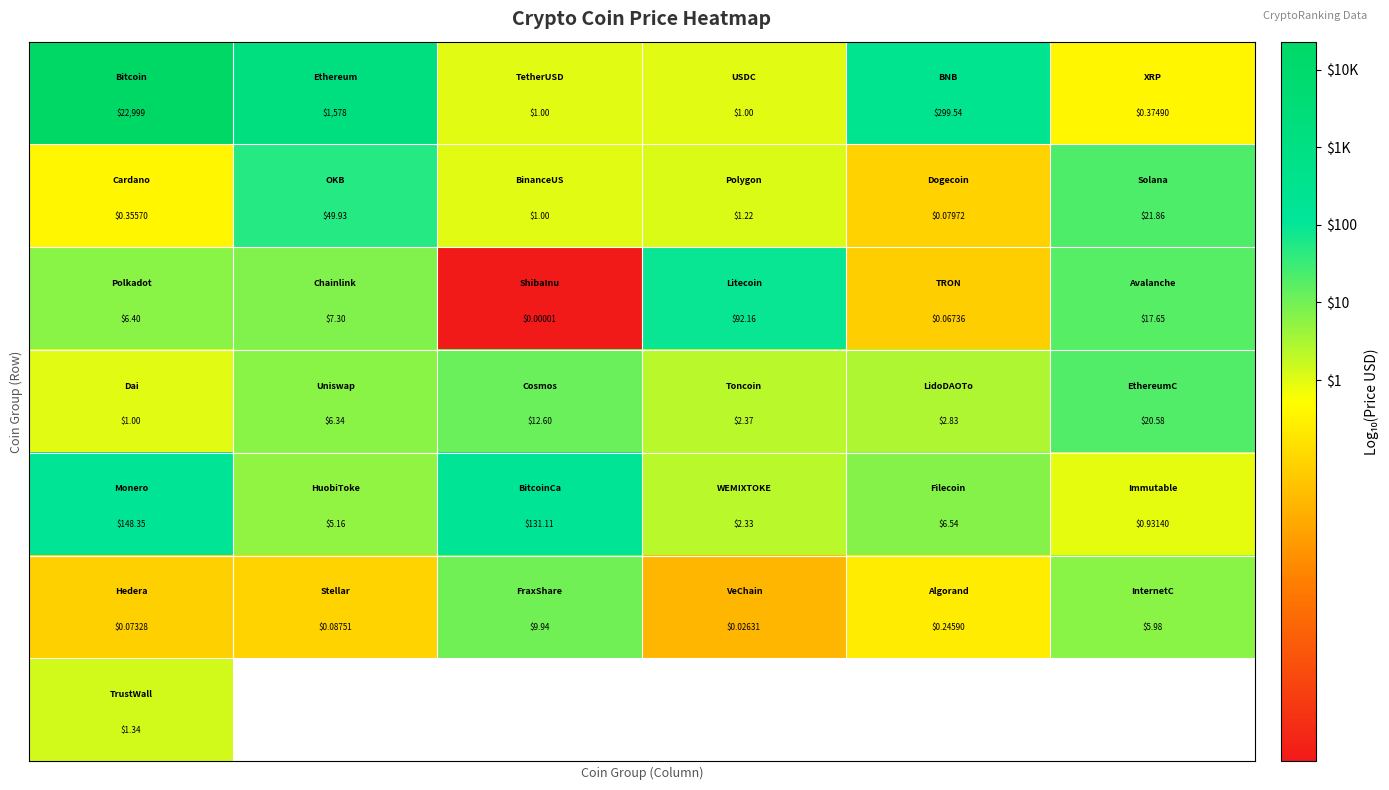

What is the spread (max minus min) of values at 1?

4.3